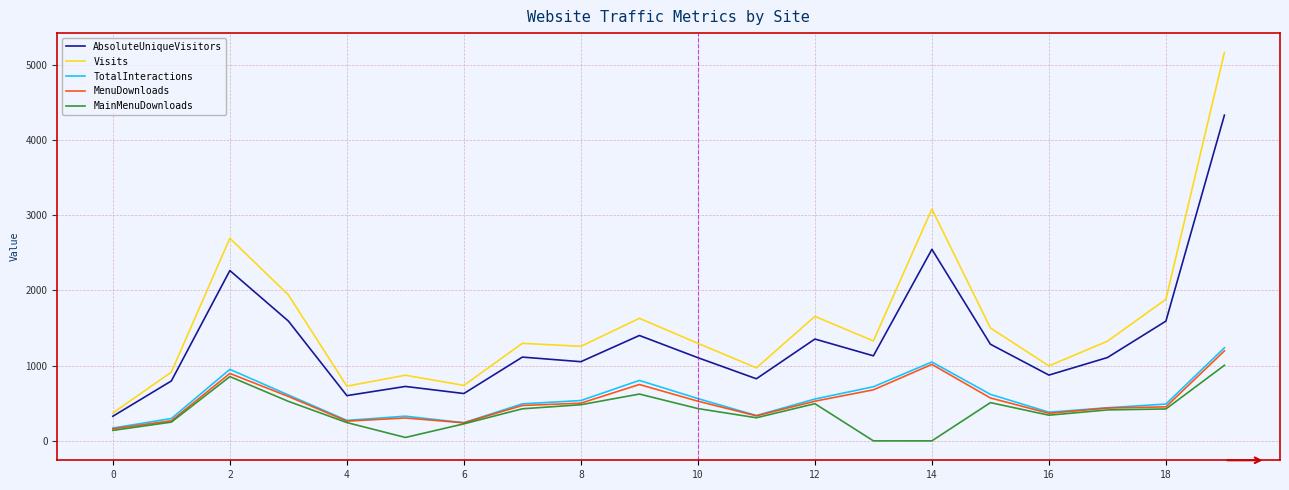

Which series has the largest total across all categories?

Visits